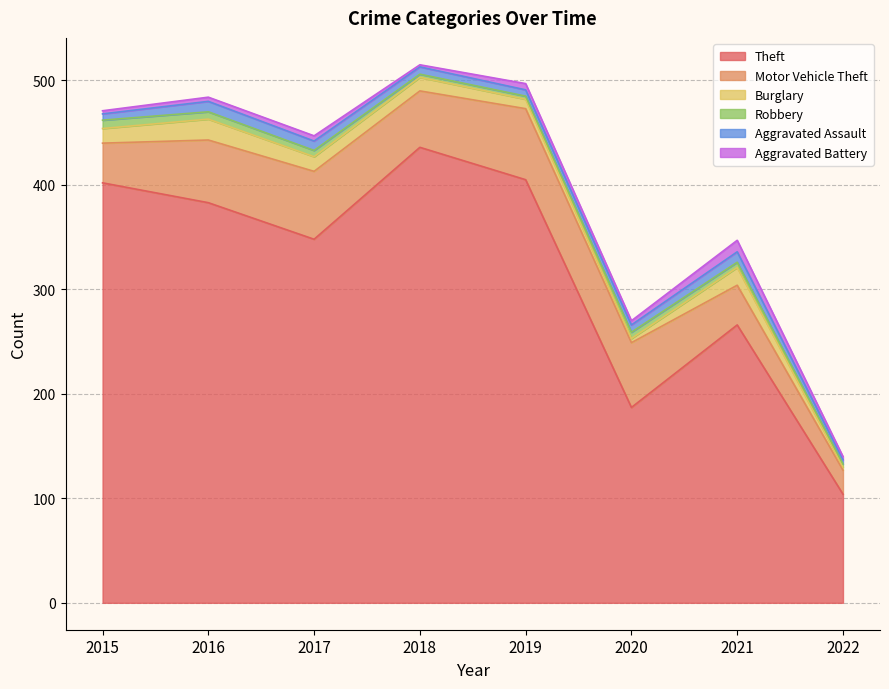

Between 2019 and 2020, which is larger?

2019